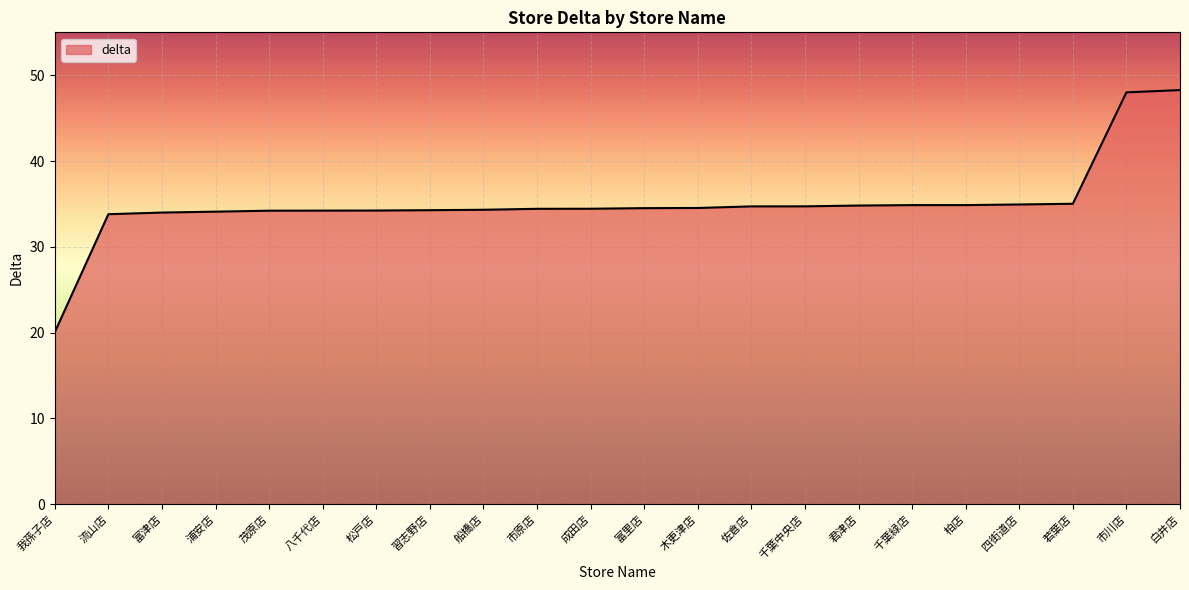

Is it true that the value at 富津店 is 22.4?

False